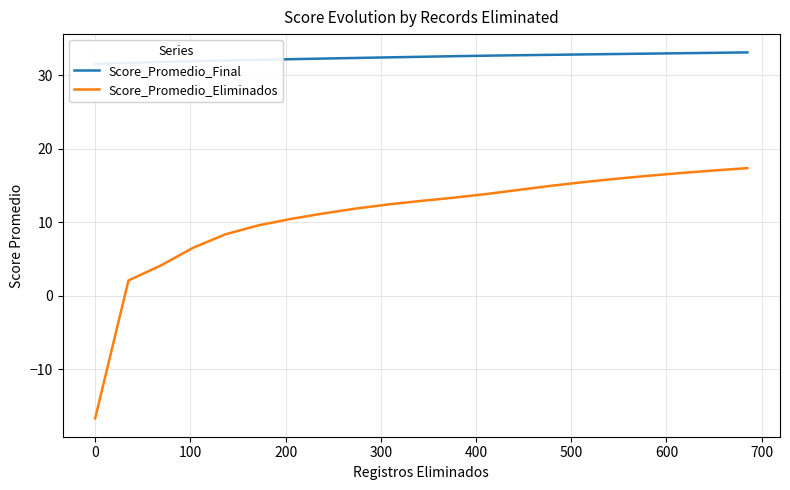

What is the lowest value of the Score_Promedio_Eliminados series?

-16.7